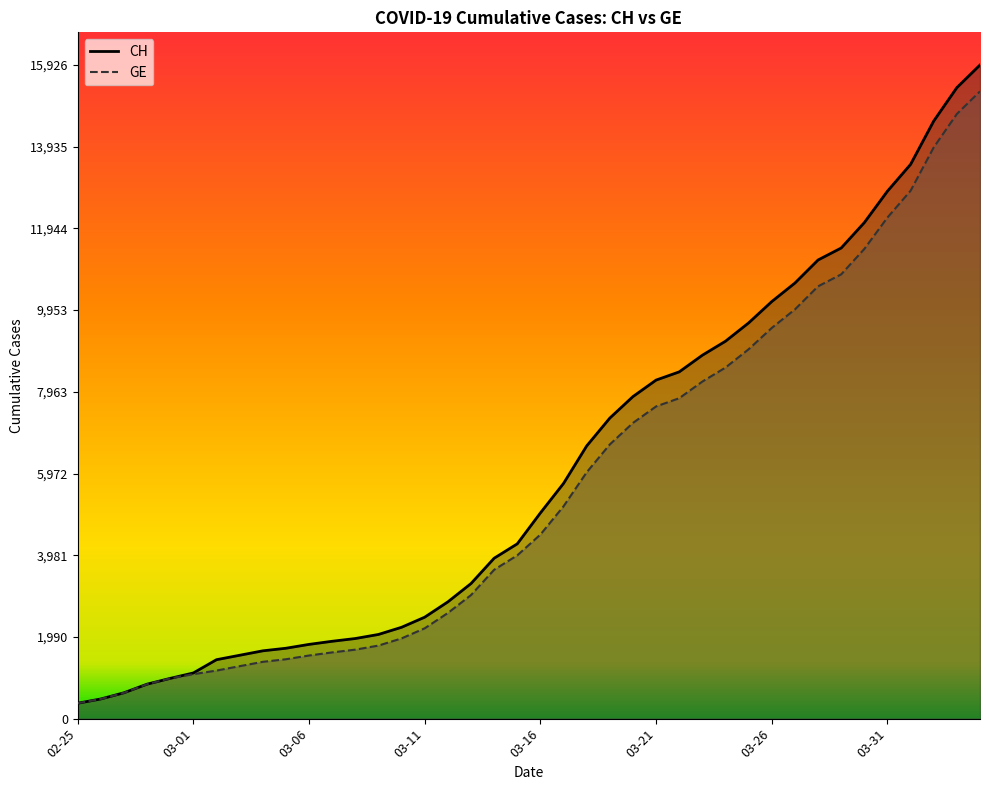

What is the label of the 34th point from the left?

2020-03-29